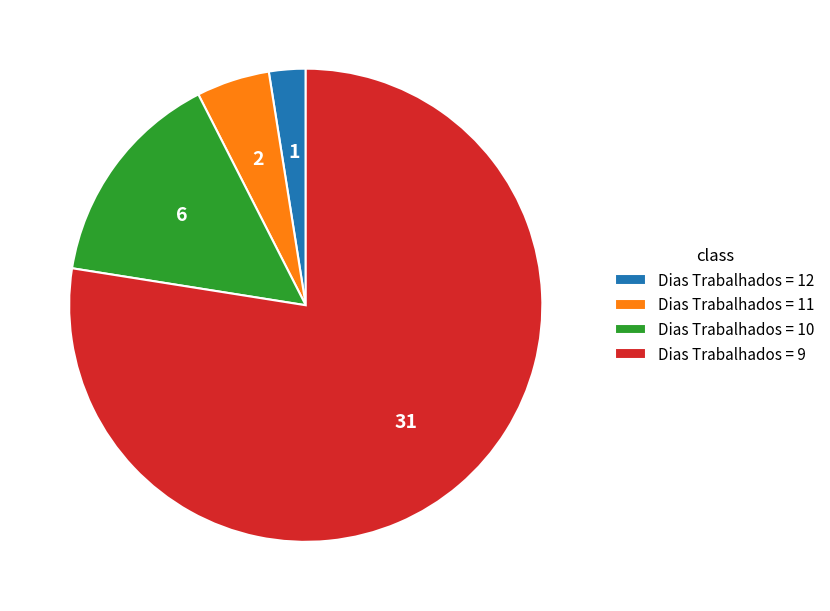

Between Dias Trabalhados = 10 and Dias Trabalhados = 9, which is larger?

Dias Trabalhados = 9